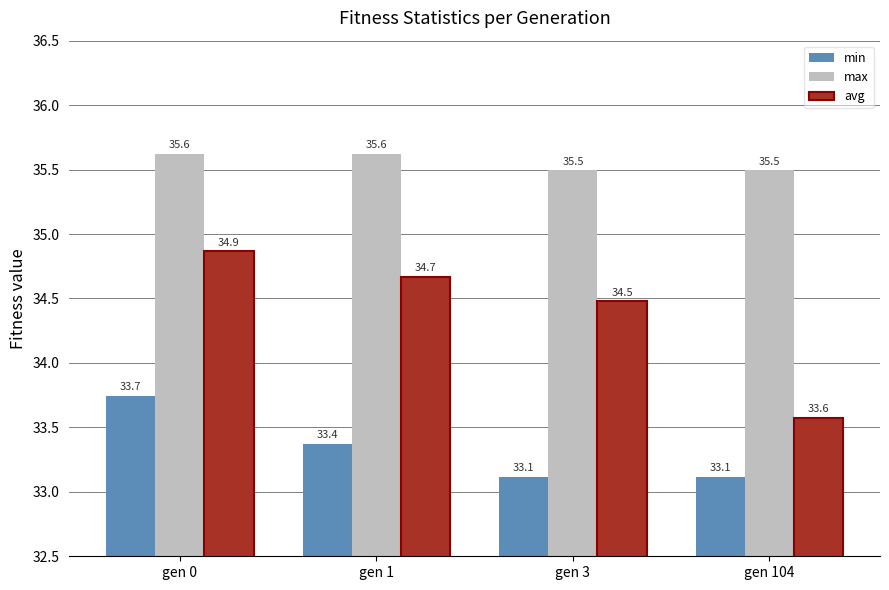

How many values in the avg series are below 34?

1